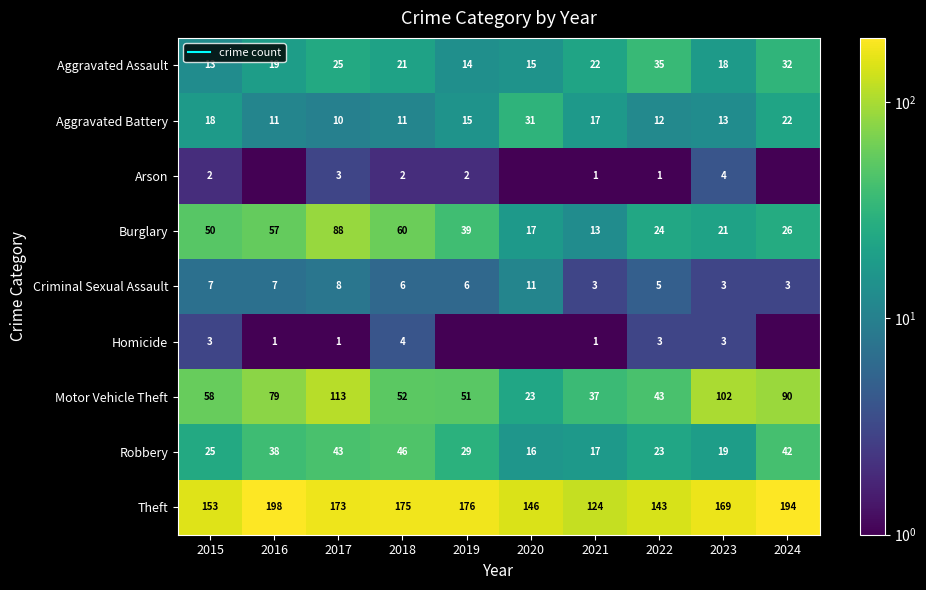

At which label does Aggravated Battery first exceed 15?

2015